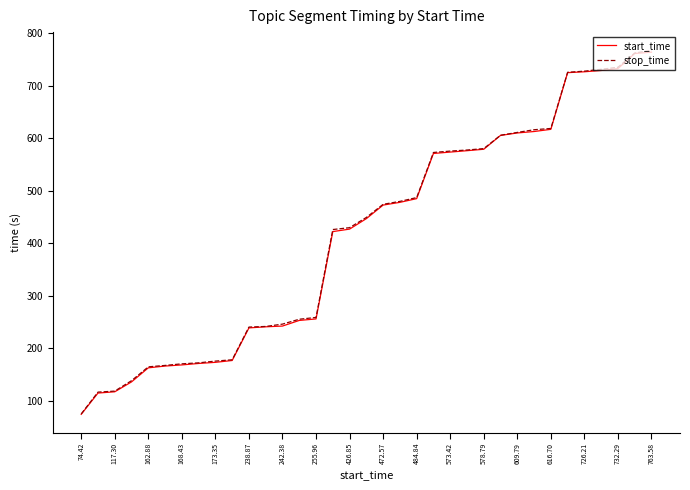

Which series has the widest spread of values?

stop_time